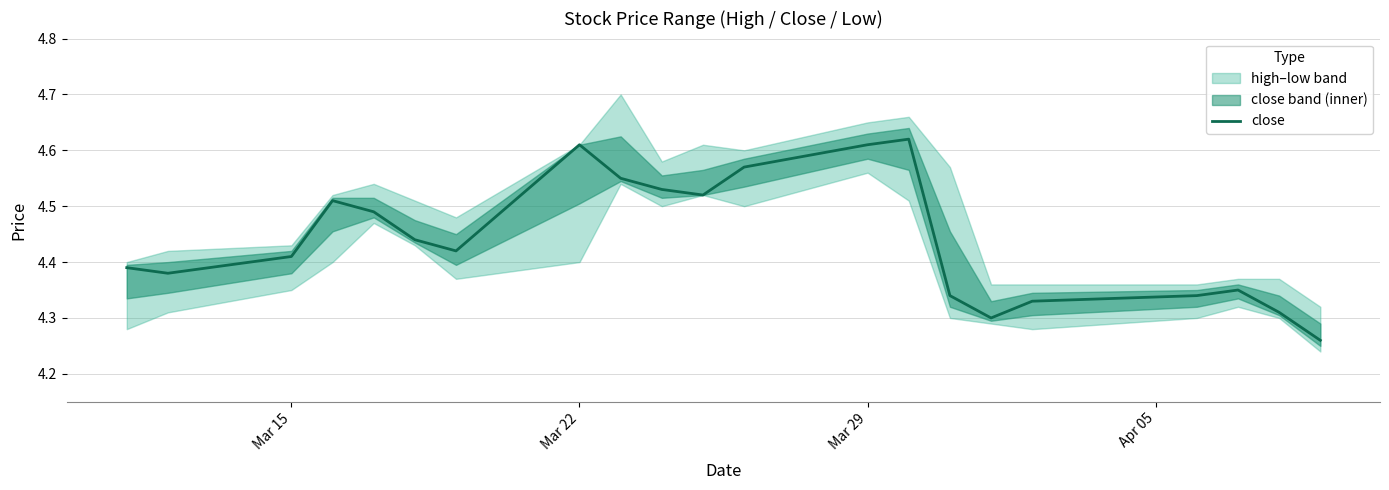

Reading left to right, list all the values displayed in this chart.

4.4	4.4	4.4	4.5	4.5	4.4	4.4	4.6	4.5	4.5	4.5	4.6	4.6	4.6	4.3	4.3	4.3	4.3	4.3	4.3	4.3